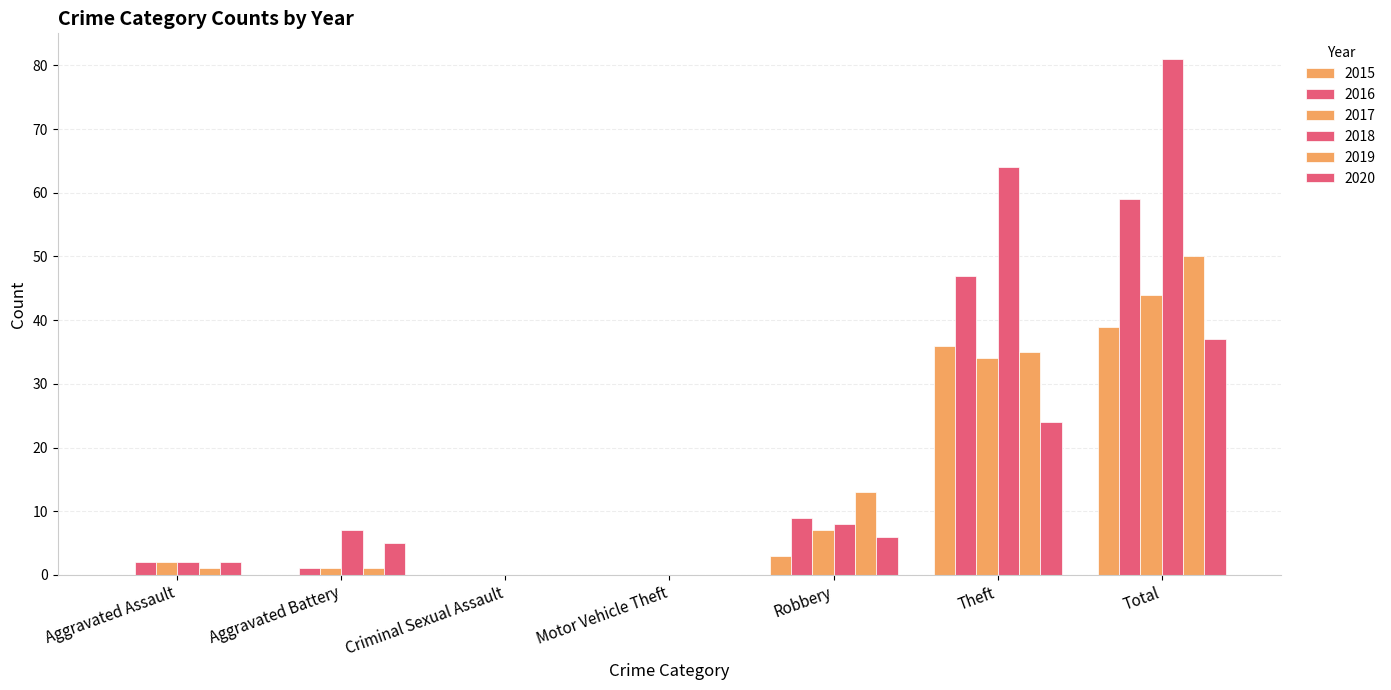

How many distinct data groups are displayed?

6